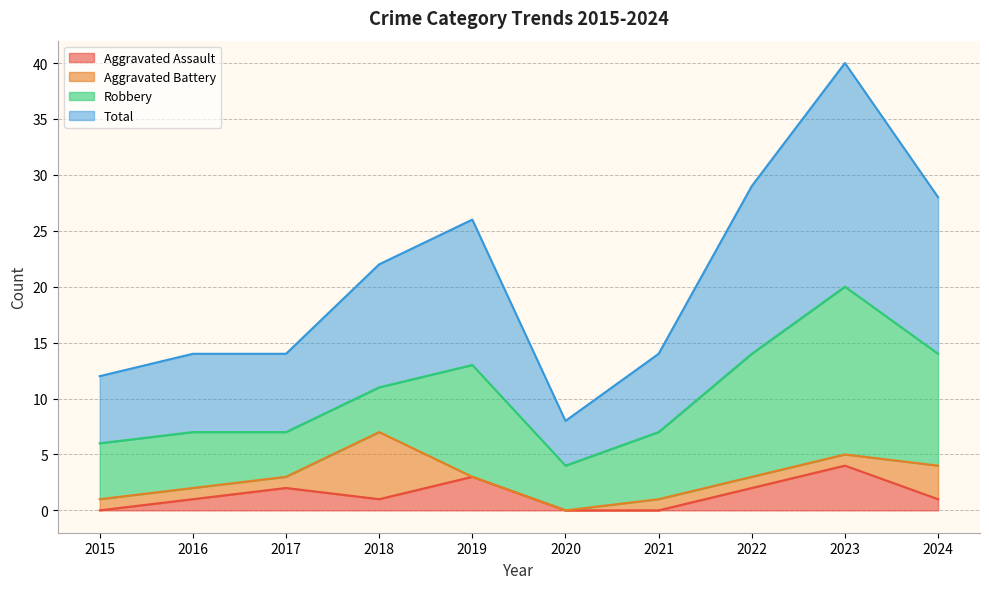

True or false: Aggravated Assault and Total cross at least once.

False